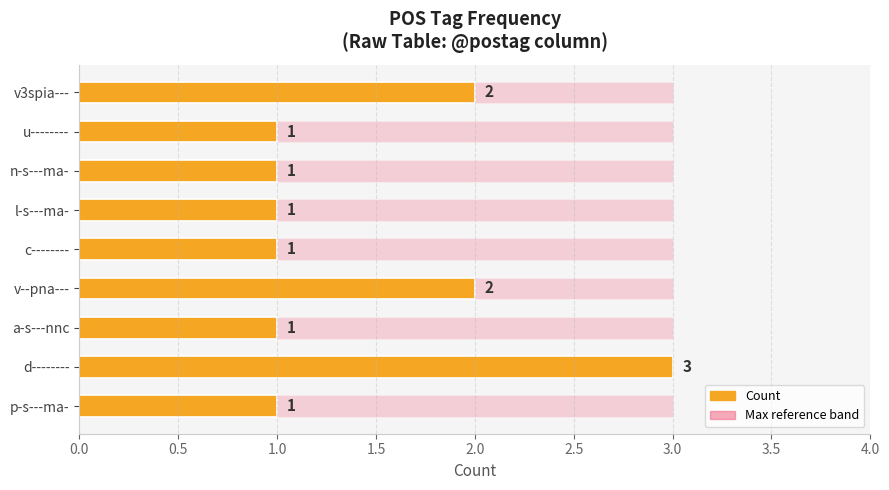

The Max (reference) series shows 1.0 at 3.5. True or false?

False